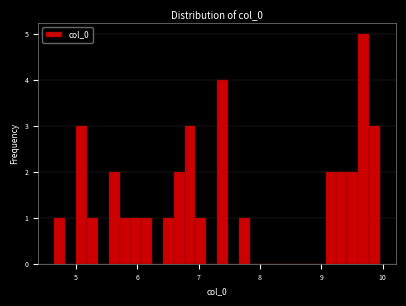

Read against the x-axis, roughly where is the centre of the tallest bar?

9.7